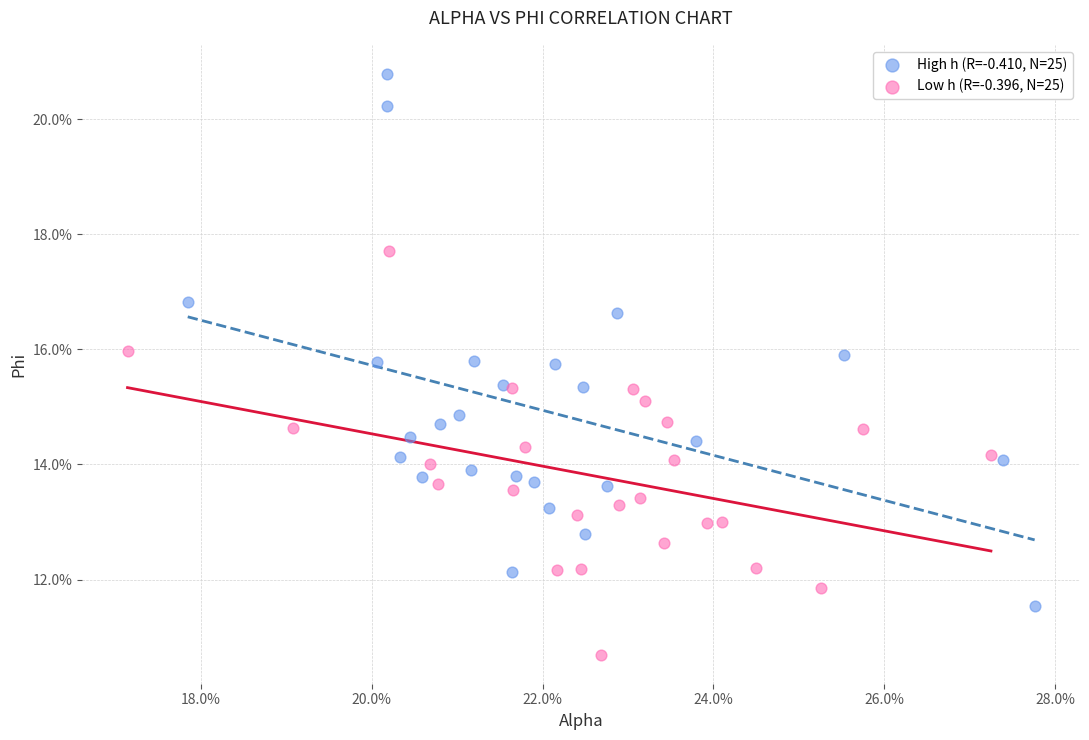

Which series contains the highest Y value?

High h (R=-0.410, N=25)